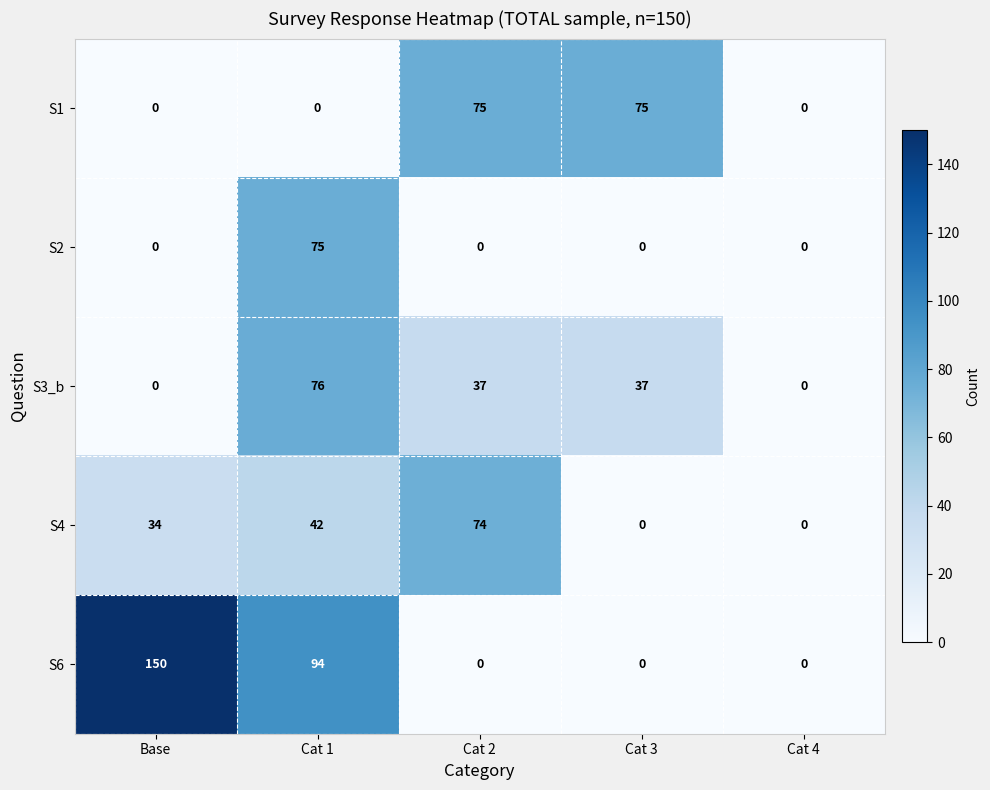

Reading left to right, extract all data points from this chart.

S1: 0	0	75	75	0
S2: 0	75	0	0	0
S3_b: 0	76	37	37	0
S4: 34	42	74	0	0
S6: 150	94	0	0	0